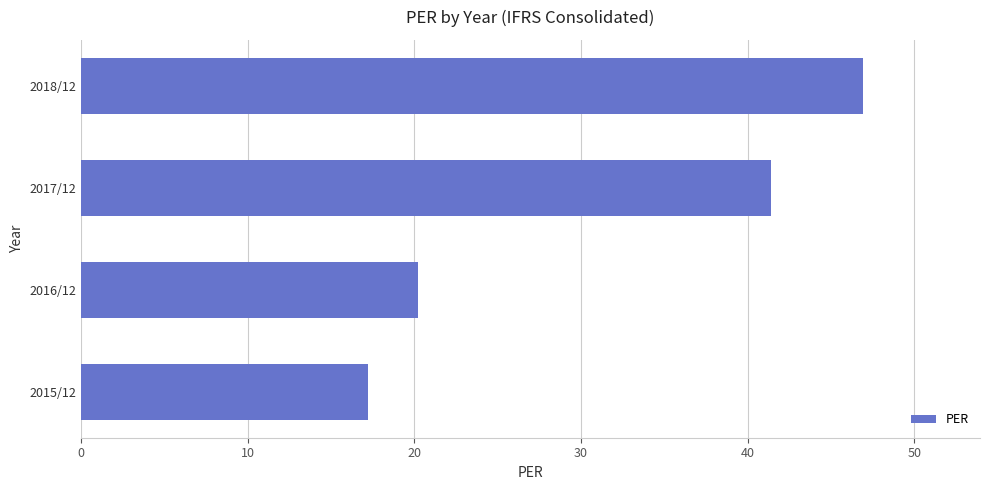

How many bars are there in total?

4